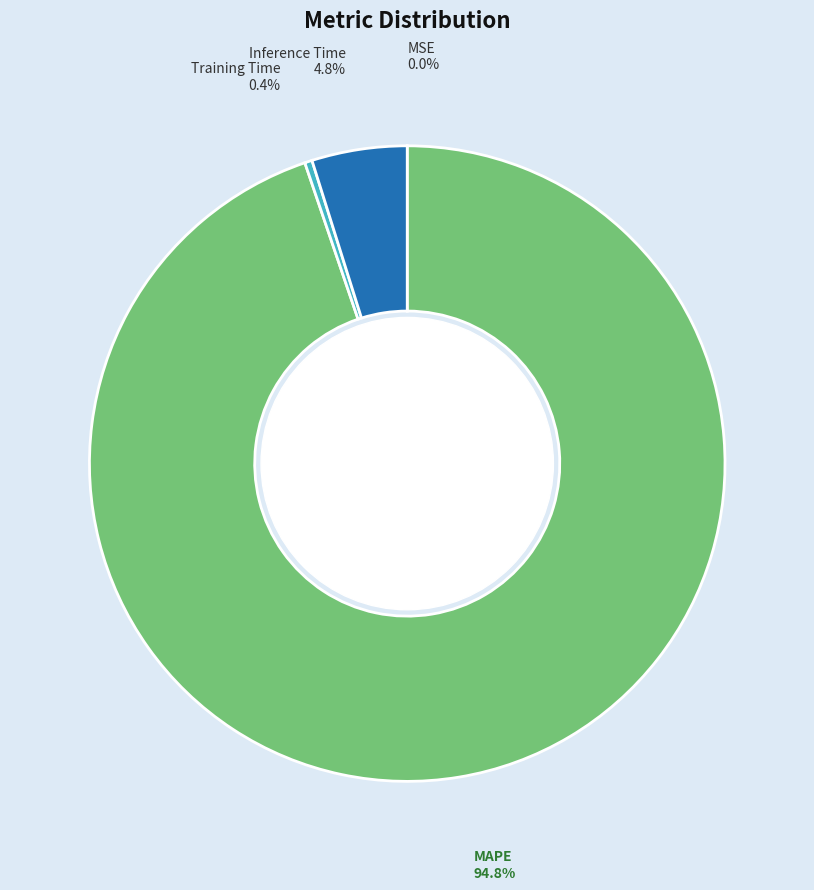

Count the number of slices in the pie.

4